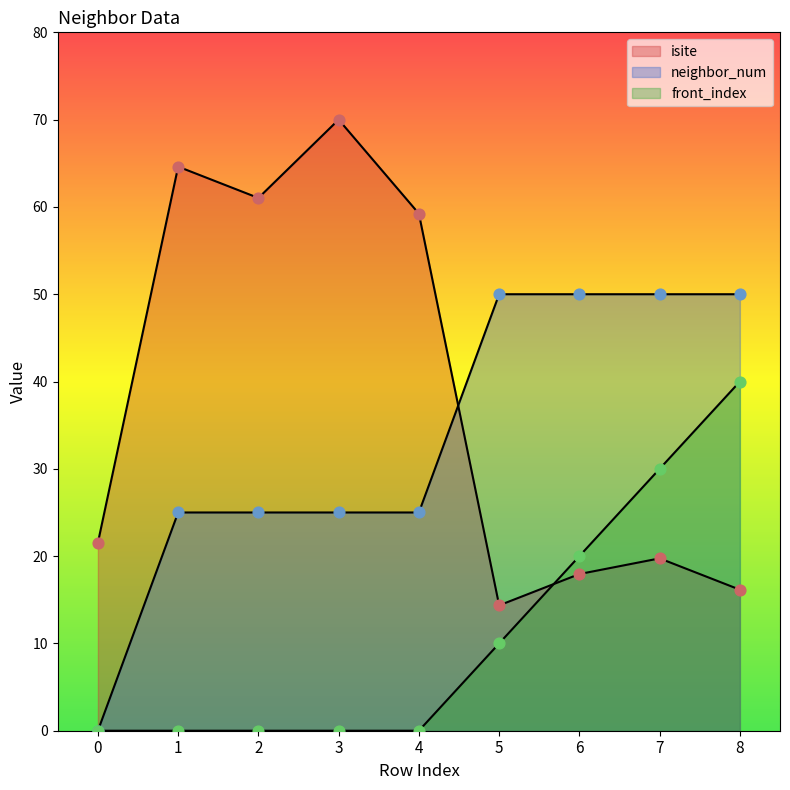

What is the total value across all series at 3?

95.0